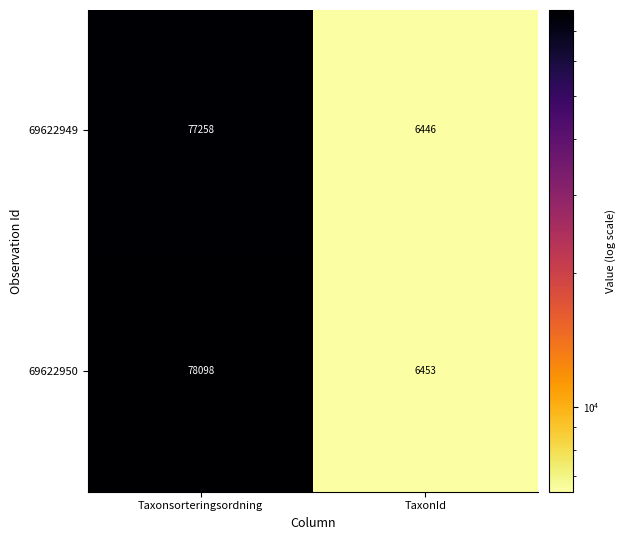

Which series changed the most between Taxonsorteringsordning and TaxonId?

69622950